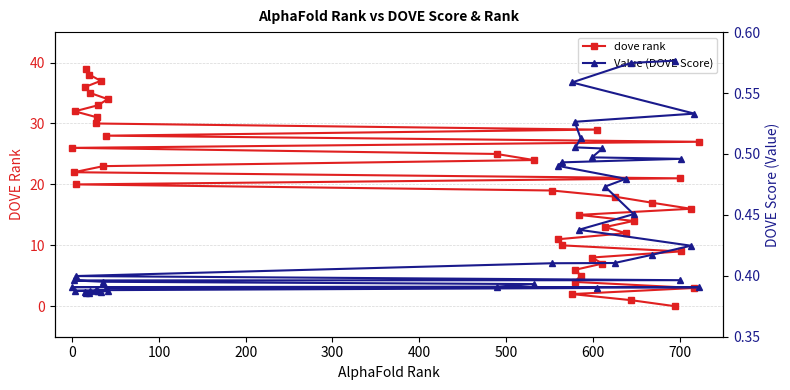

What are all the series names shown in the legend?

dove rank, Value (DOVE Score)